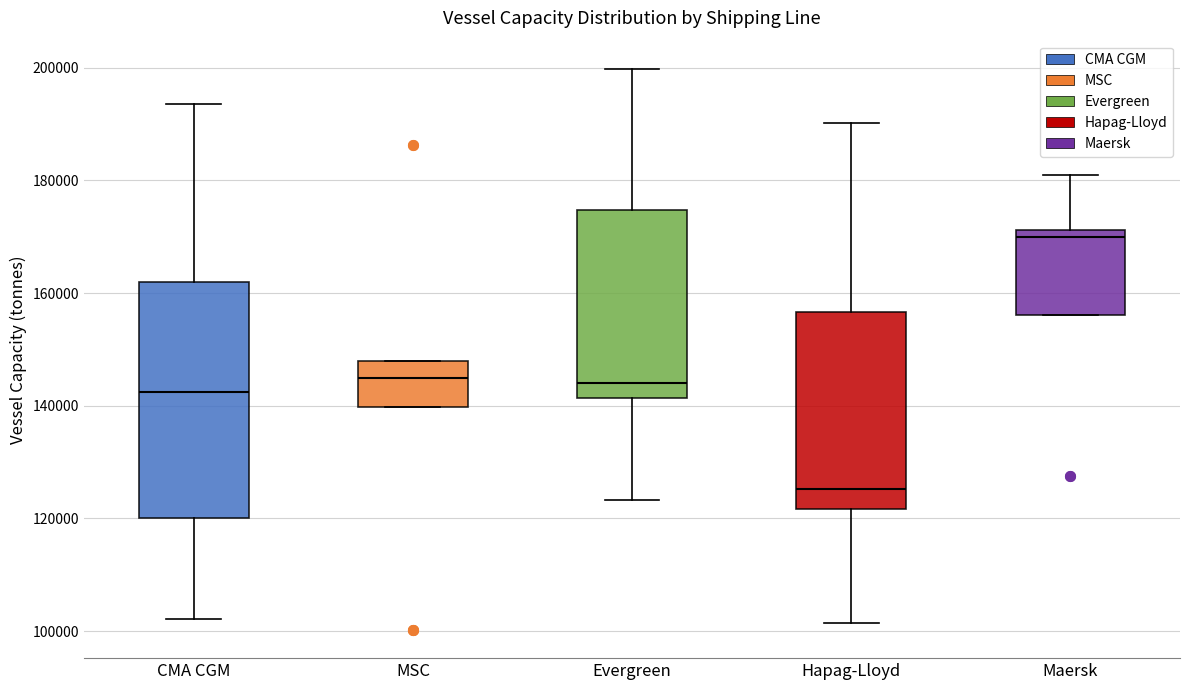

Reading left to right, read every box against the y-axis: the position of its median line, the range the box covers, and the ends of its whiskers. The values are not printed on the chart, so give them approximately, as read against the axis.

CMA CGM: median 142000, box 120000 to 162000, whiskers 102000 to 194000
MSC: median 144000, box 140000 to 148000, whiskers 140000 to 148000
Evergreen: median 144000, box 142000 to 174000, whiskers 124000 to 200000
Hapag-Lloyd: median 126000, box 122000 to 156000, whiskers 102000 to 190000
Maersk: median 170000, box 156000 to 172000, whiskers 156000 to 182000